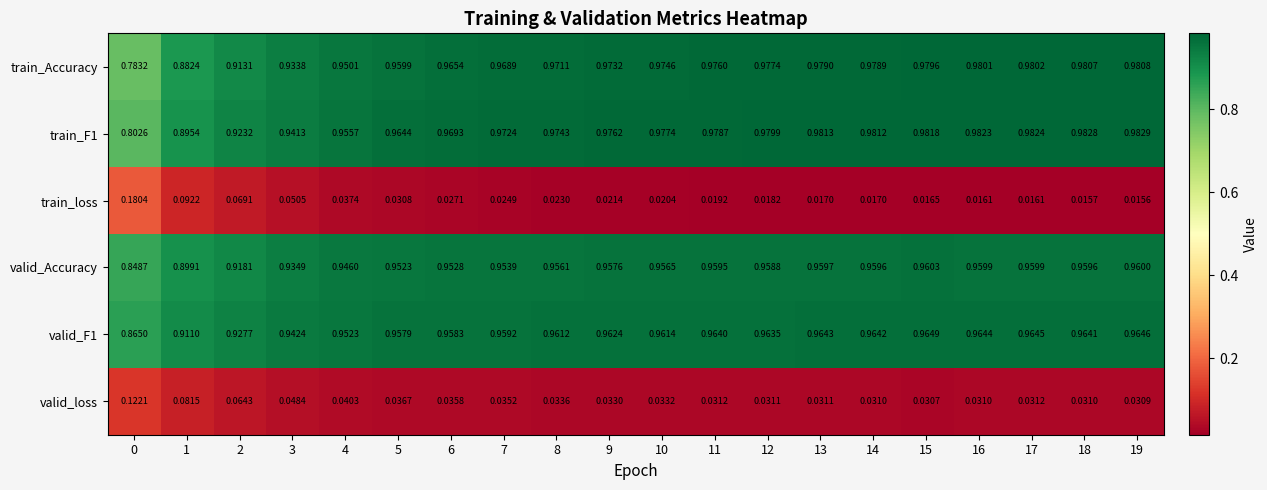

Which series has the widest spread of values?

train_Accuracy